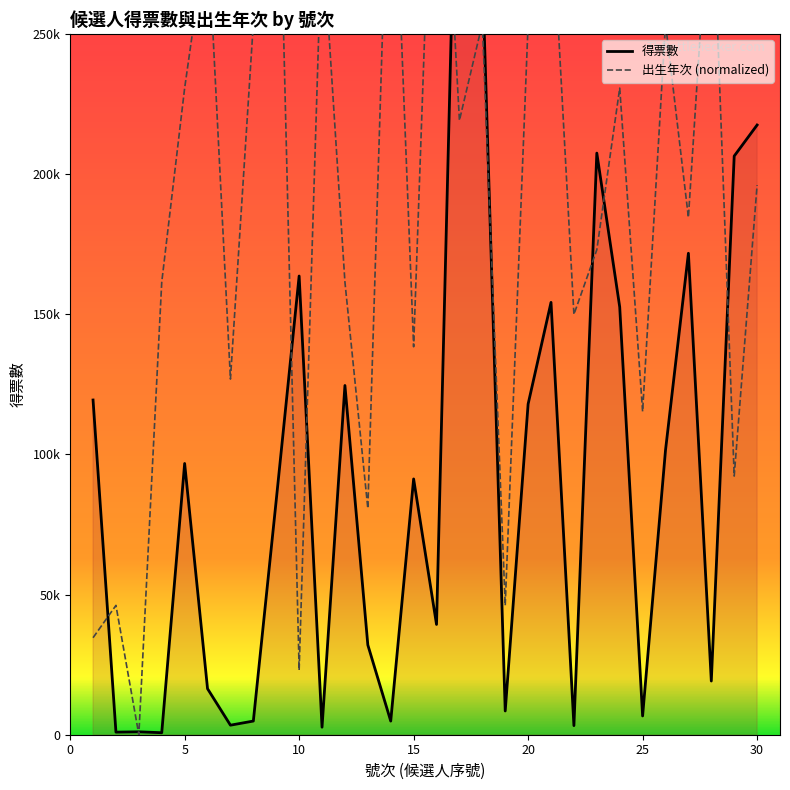

What is the sum of all 出生年次 values?

5686955.3